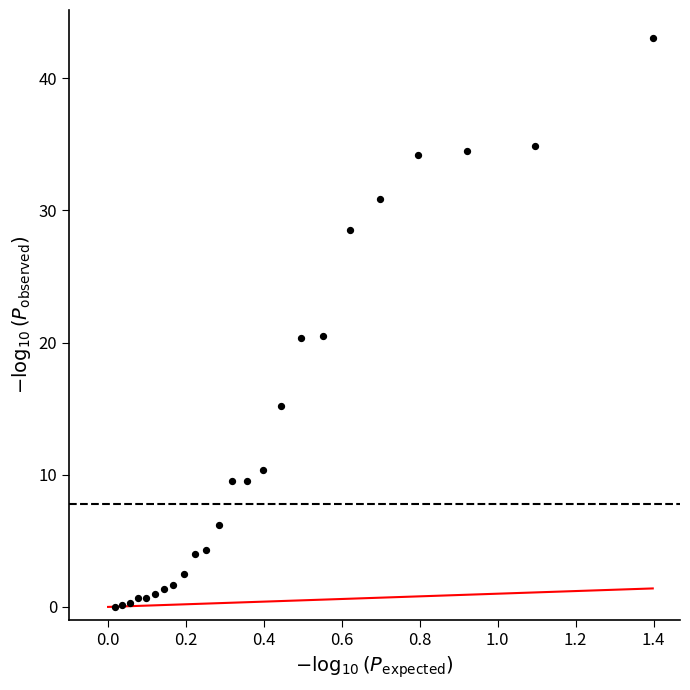

What is the range of X values (max minus min)?

1.4